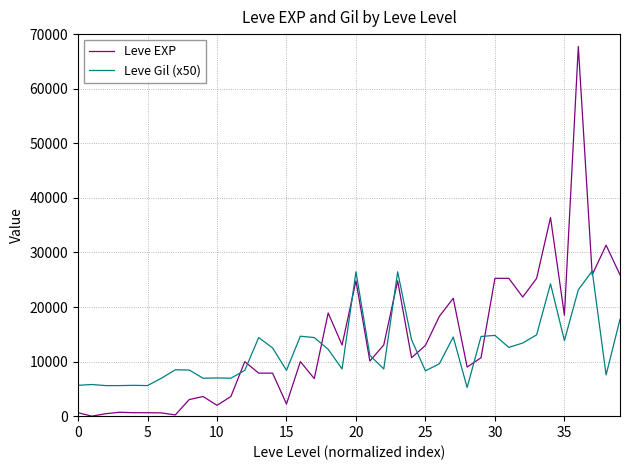

Which series has the widest spread of values?

Leve EXP